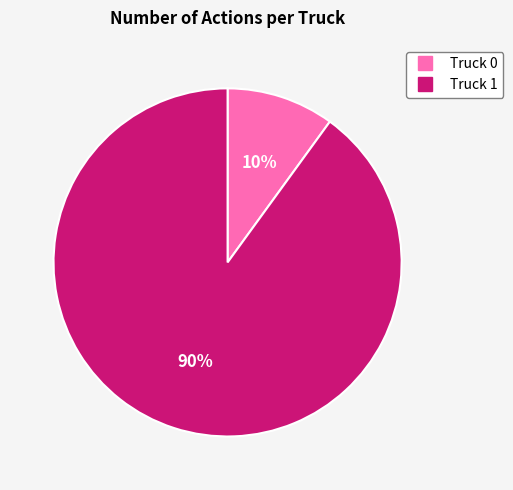

To the nearest percent, what is the difference between the largest and smallest slice percentages?

80%